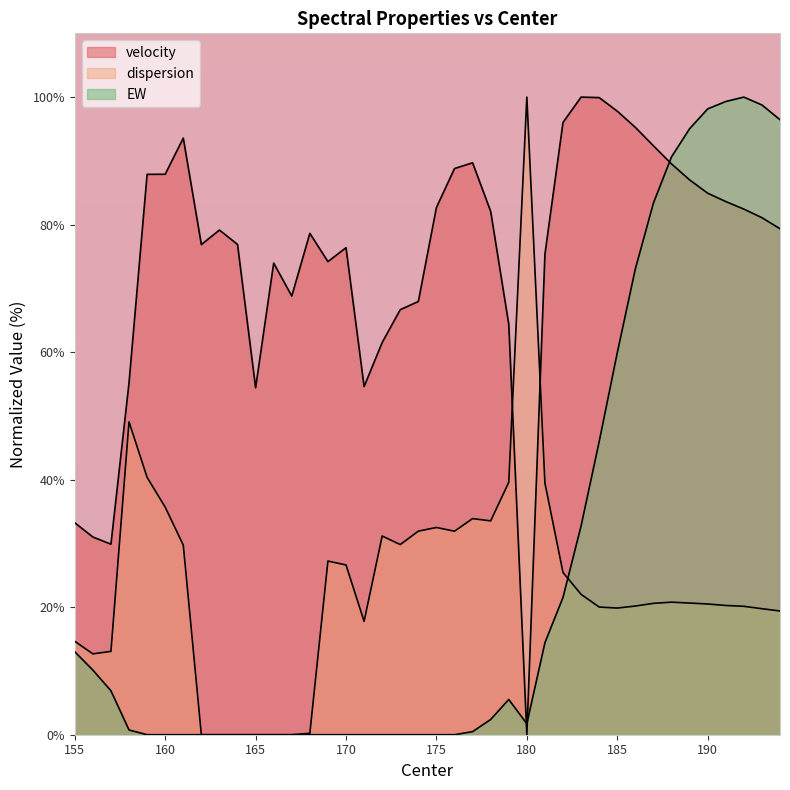

Reading right to left, what are all the values shown in this chart?

velocity: 194=79.4	193=81.1	192=82.4	191=83.6	190=84.9	189=87.0	188=89.5	187=92.4	186=95.3	185=97.8	184=99.9	183=100.0	182=96.0	181=75.3	180=0.0	179=64.4	178=82.1	177=89.7	176=88.8	175=82.7	174=67.9	173=66.7	172=61.5	171=54.6	170=76.4	169=74.2	168=78.6	167=68.8	166=74.0	165=54.4	164=76.9	163=79.1	162=76.9	161=93.6	160=87.9	159=87.9	158=55.2	157=29.9	156=31.0	155=33.2
dispersion: 194=19.4	193=19.8	192=20.1	191=20.3	190=20.5	189=20.6	188=20.8	187=20.6	186=20.2	185=19.9	184=20.0	183=22.0	182=25.4	181=39.5	180=100.0	179=39.6	178=33.5	177=33.9	176=31.9	175=32.5	174=31.9	173=29.8	172=31.2	171=17.8	170=26.6	169=27.2	168=0.2	167=0.0	166=0.0	165=0.0	164=0.0	163=0.0	162=0.0	161=29.7	160=35.7	159=40.4	158=49.1	157=13.1	156=12.7	155=14.6
EW: 194=96.5	193=98.8	192=100.0	191=99.3	190=98.1	189=95.0	188=90.6	187=83.4	186=73.0	185=59.9	184=46.0	183=32.7	182=21.5	181=14.4	180=1.7	179=5.5	178=2.4	177=0.5	176=0.0	175=0.0	174=0.0	173=0.0	172=0.0	171=0.0	170=0.0	169=0.0	168=0.0	167=0.0	166=0.0	165=0.0	164=0.0	163=0.0	162=0.0	161=0.0	160=0.0	159=0.0	158=0.7	157=6.9	156=10.1	155=13.0